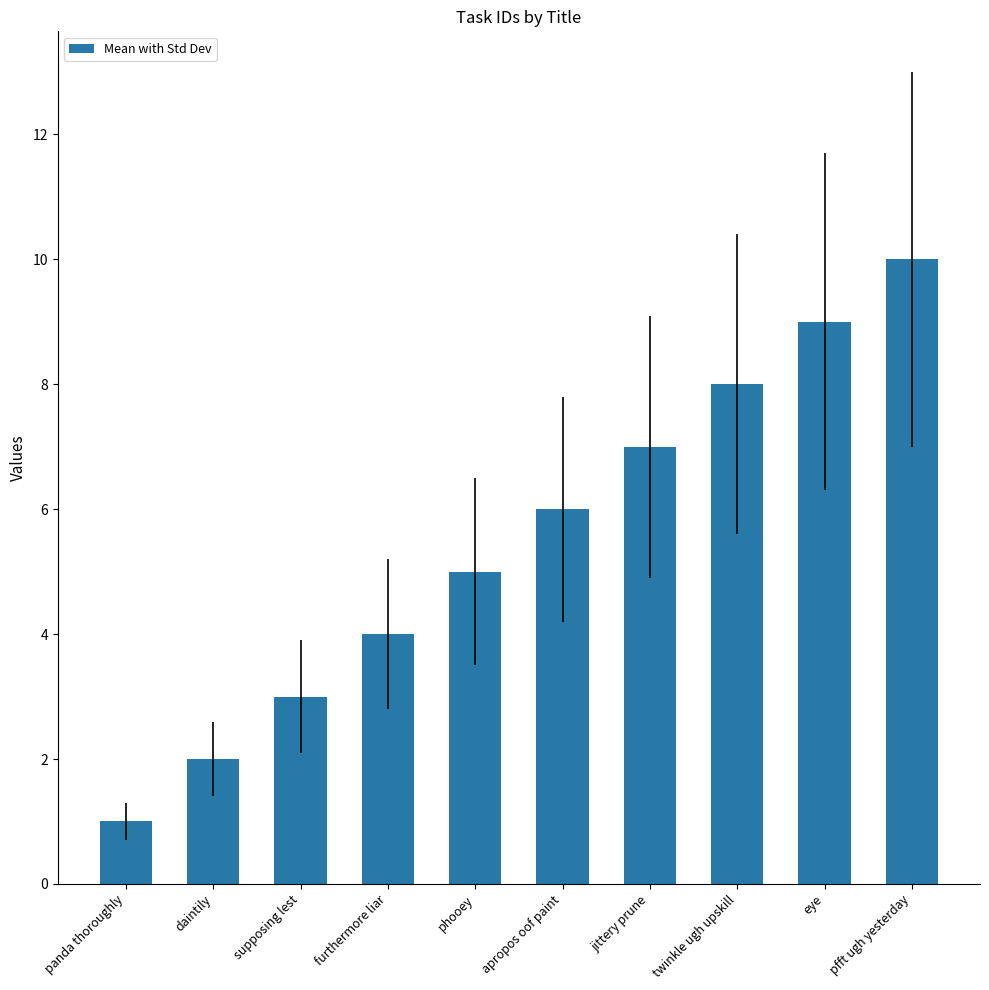

Rank the categories by value from highest to lowest.

pfft ugh yesterday, eye, twinkle ugh upskill, jittery prune, apropos oof paint, phooey, furthermore liar, supposing lest, daintily, panda thoroughly